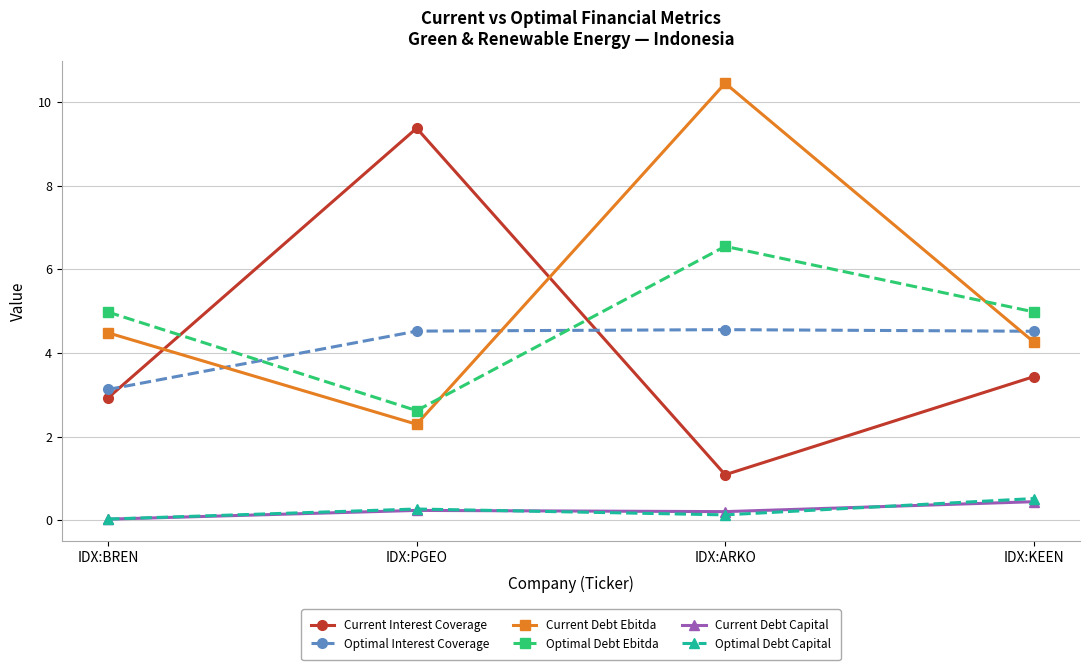

What is the average value of the Optimal Debt Ebitda series?

4.8